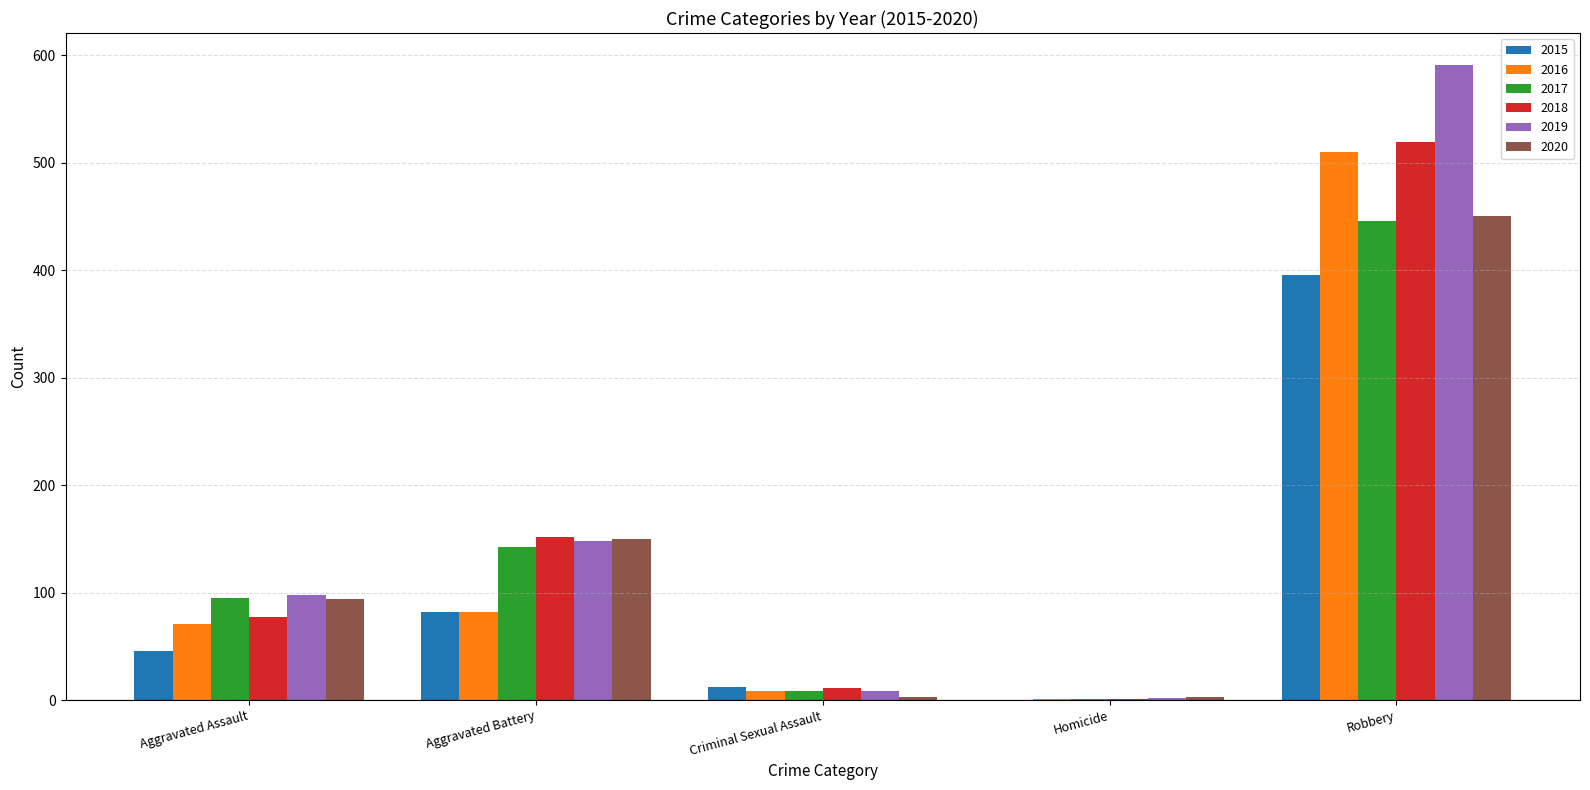

The 2019 series shows 98 at Aggravated Assault. True or false?

True